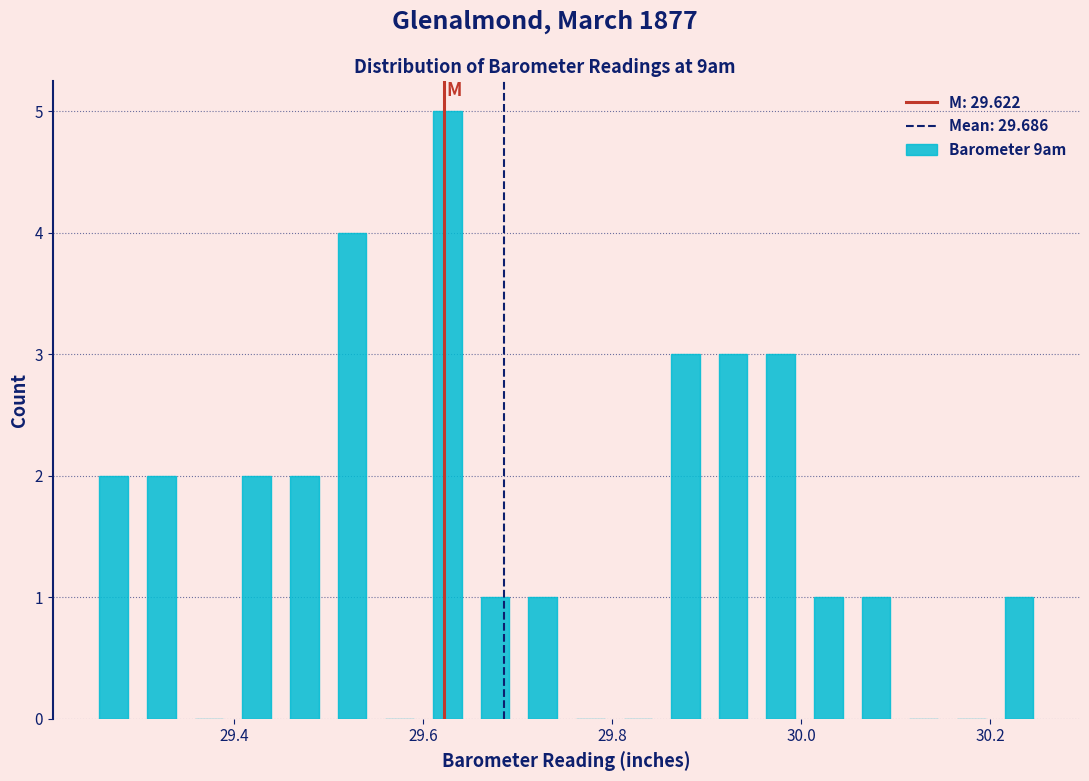

Around what value on the x-axis is the tallest bar? Give the approximate position of its centre, as read against the axis.

29.62